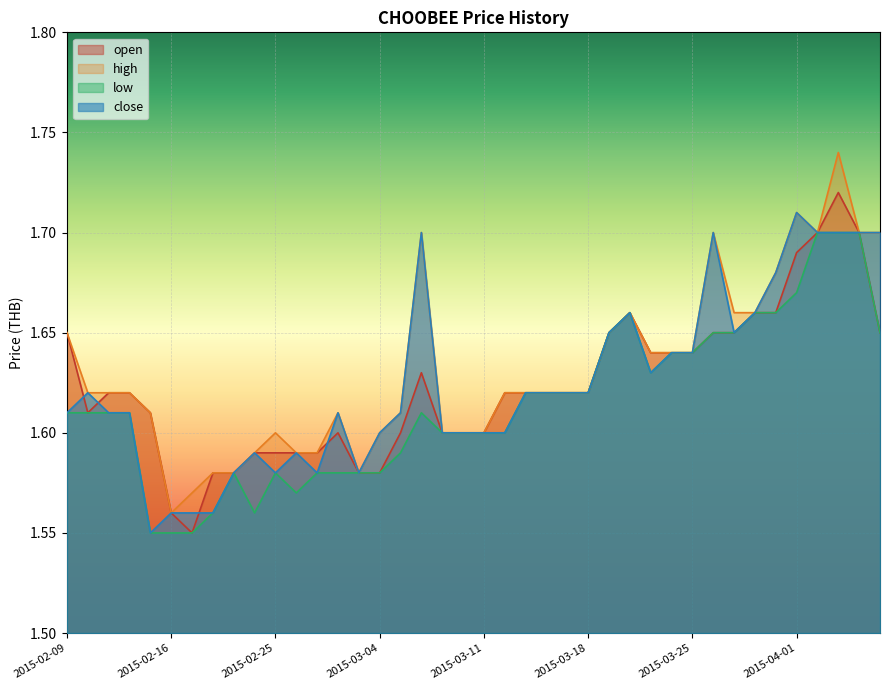

What is the label of the 38th point from the left?

2015-04-03